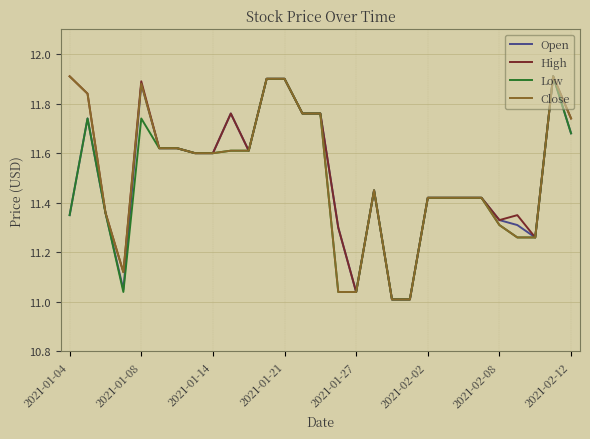

What are all the series names shown in the legend?

Open, High, Low, Close